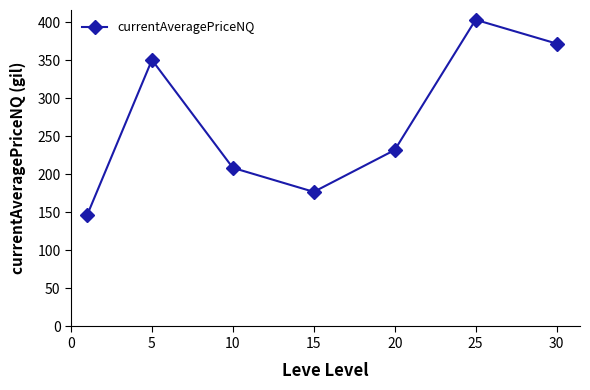

True or false: there are more than 1 points higher than both neighbors.

True